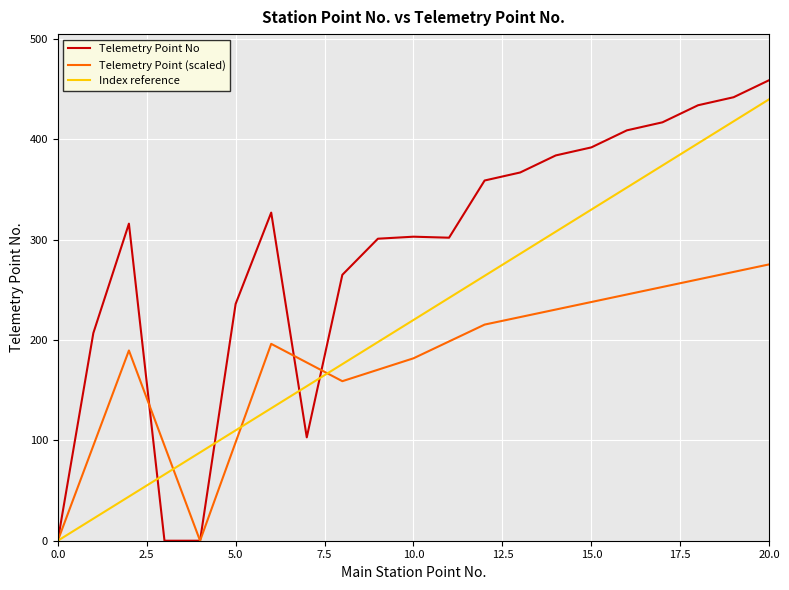

How many data points in Main Station Point are less than 220?

10